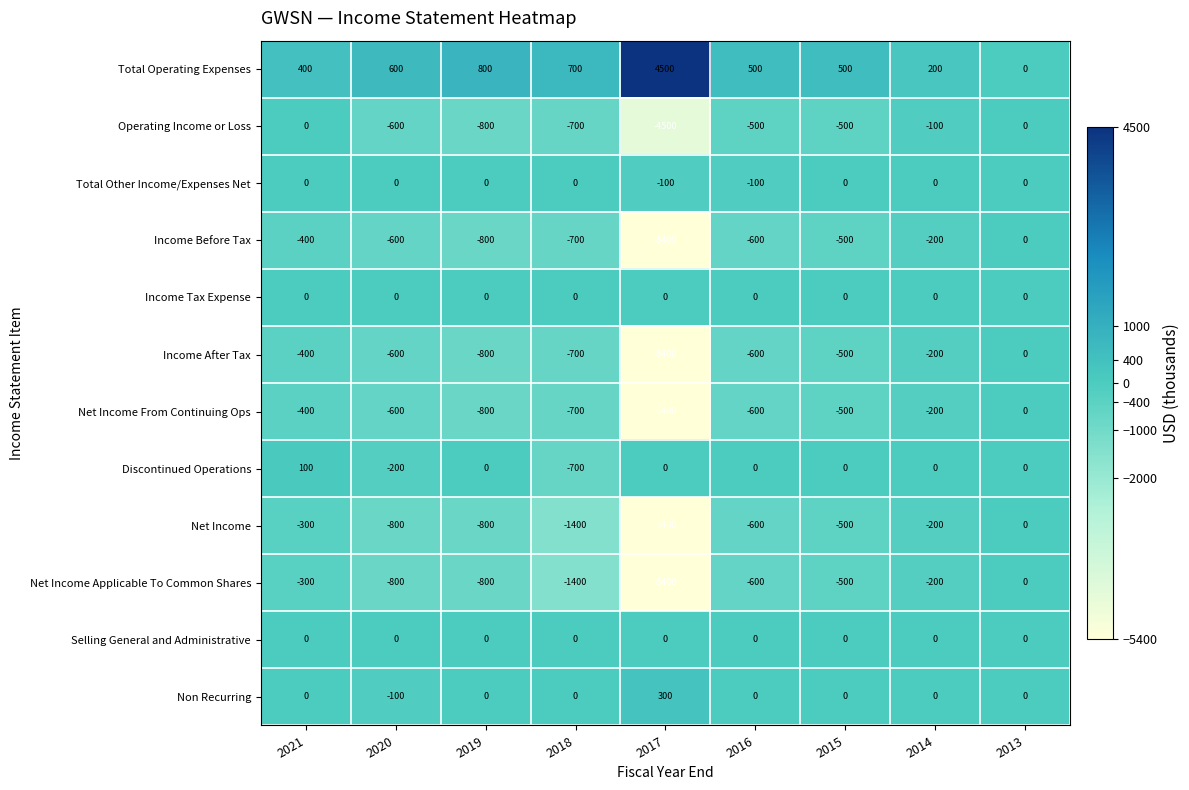

Where does the Net Income Applicable To Common Shares series first go above -600?

2021